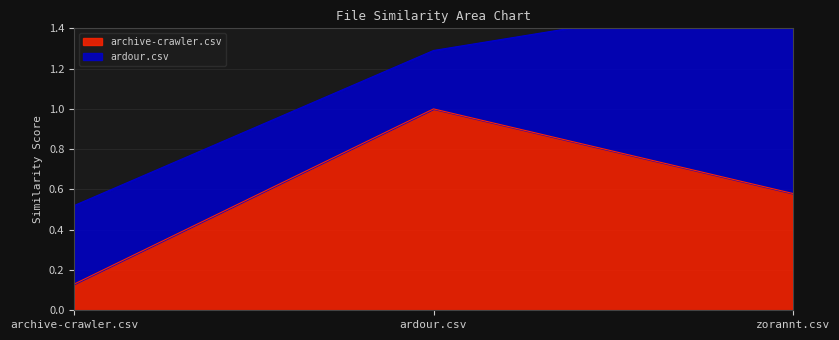

How many categories are shown in the chart?

3